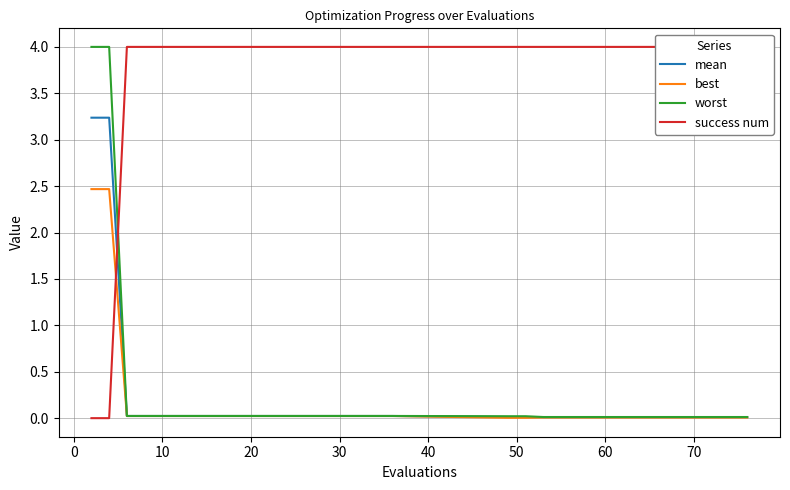

What is the value of the success num point at the 4th from the left?

4.0